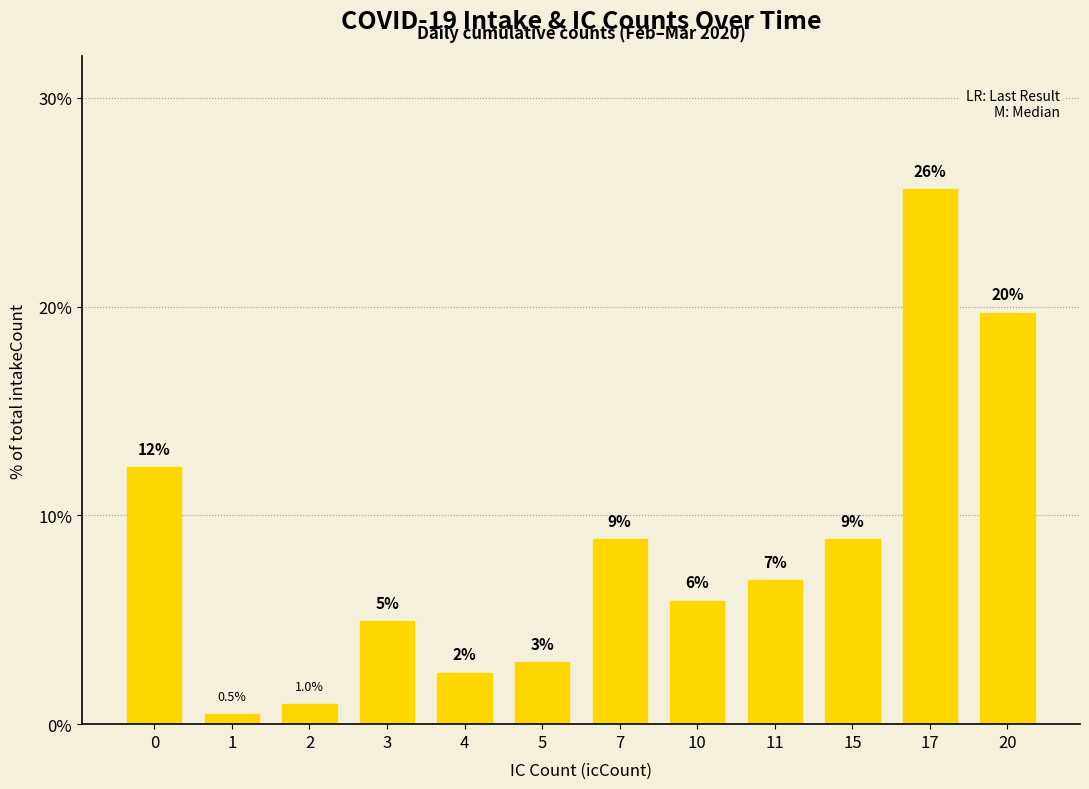

Which category has the highest value across all series?

17